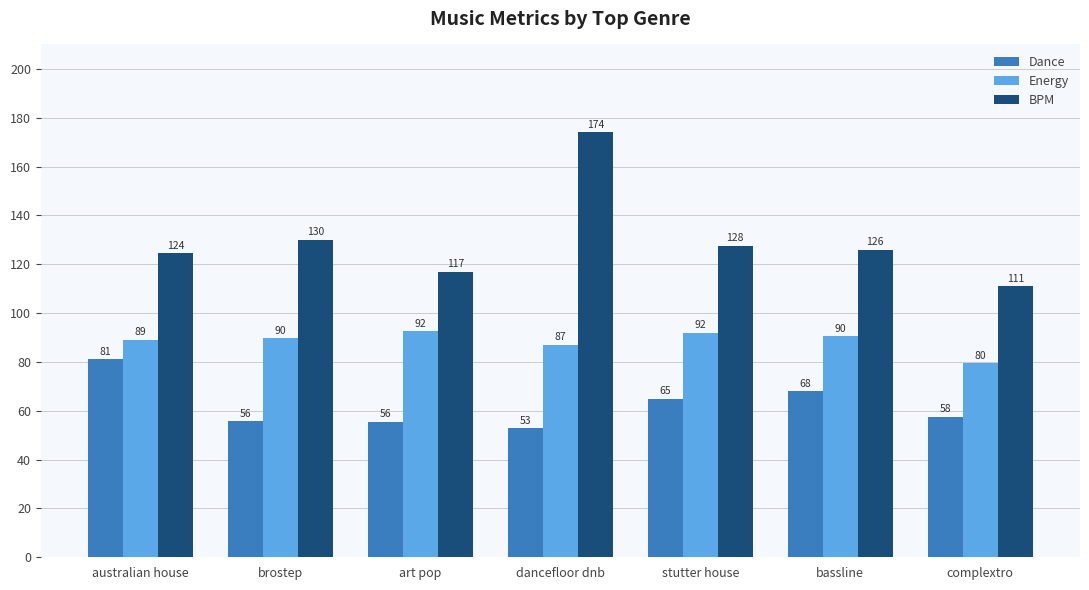

How many values in the Dance series are below 57?

3